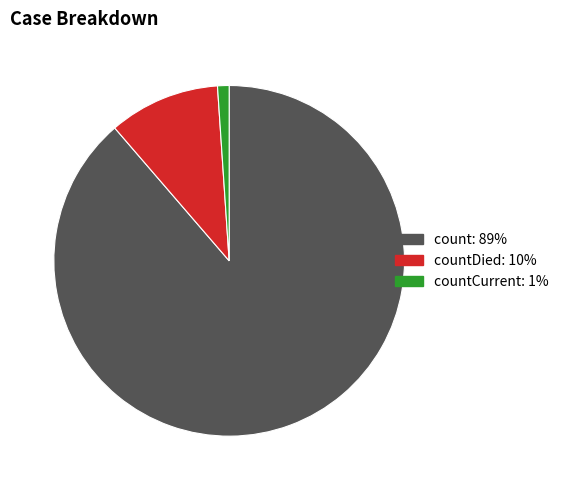

Count the number of slices in the pie.

3